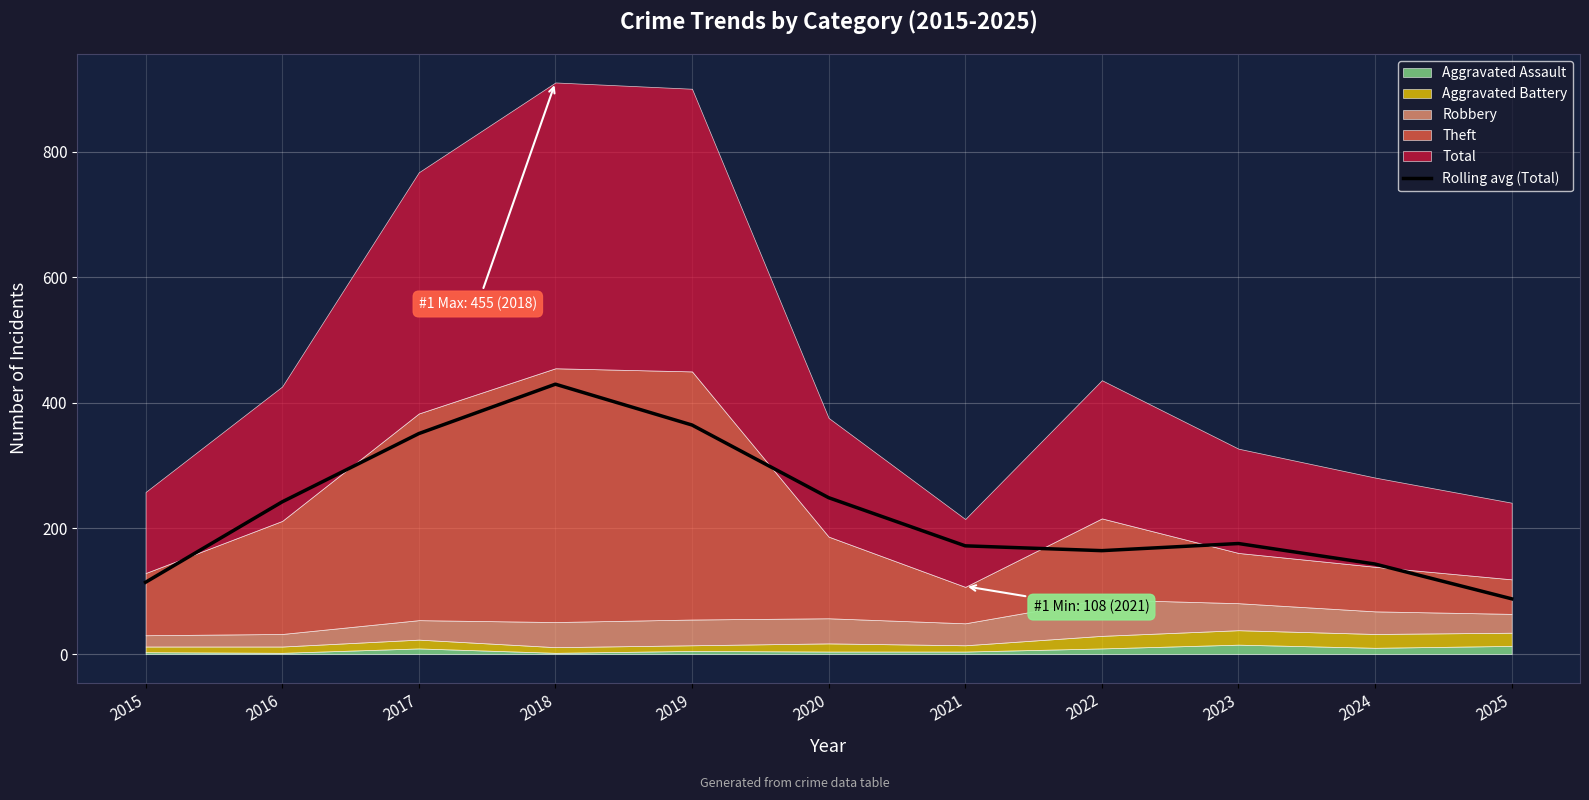

Reading left to right, what are all the values shown in this chart?

2015=114.3	2016=242.3	2017=351.0	2018=429.7	2019=364.7	2020=249.0	2021=172.3	2022=164.7	2023=176.0	2024=143.3	2025=88.0